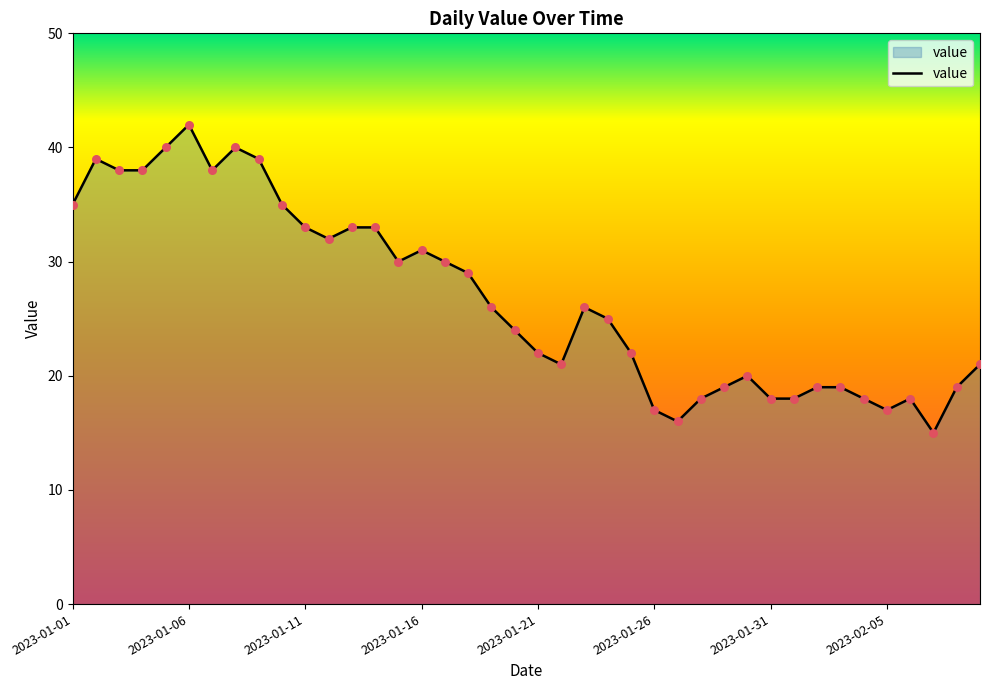

What is the minimum value shown in the chart?

15